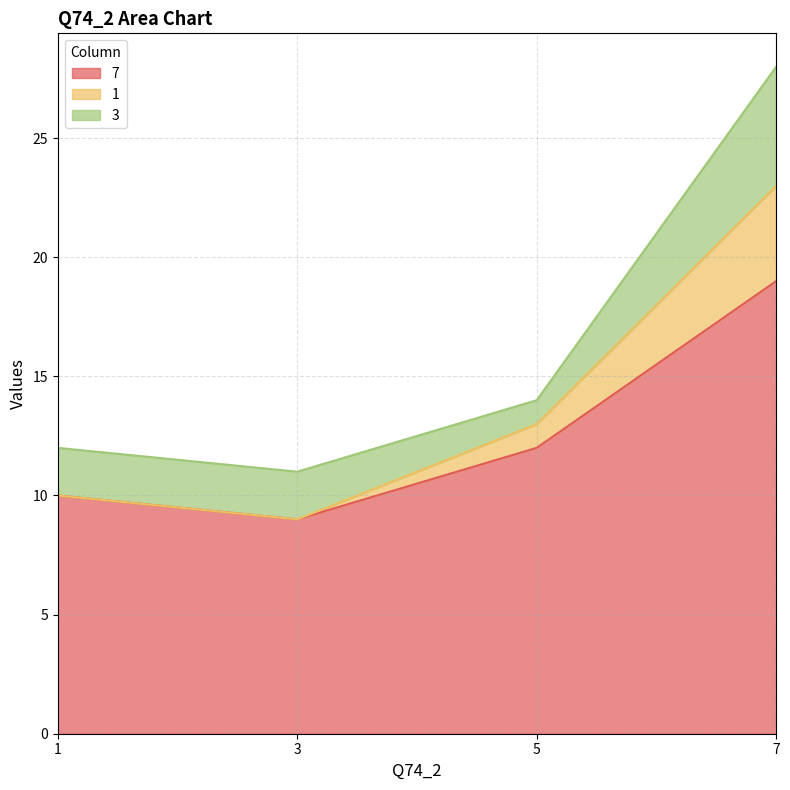

Is it true that 1 equals 23 at 7?

True